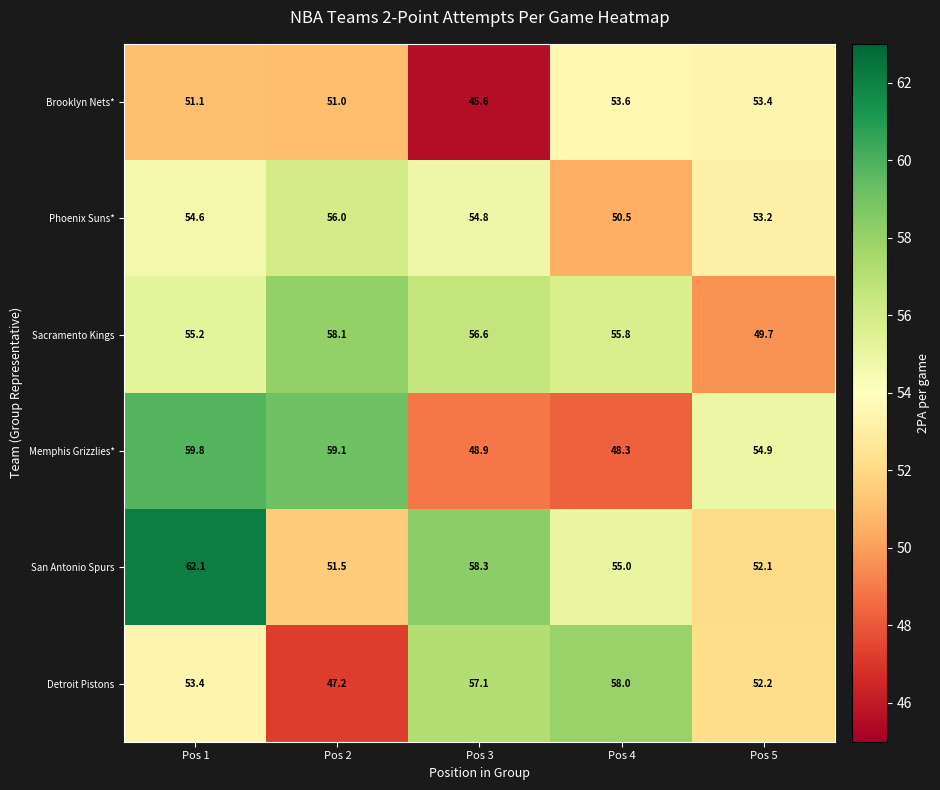

How many categories are shown in the chart?

5